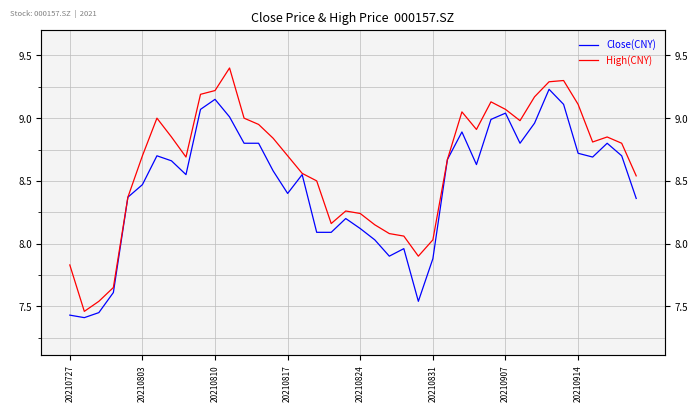

True or false: High(CNY) has more than 2 points higher than both neighbors.

True